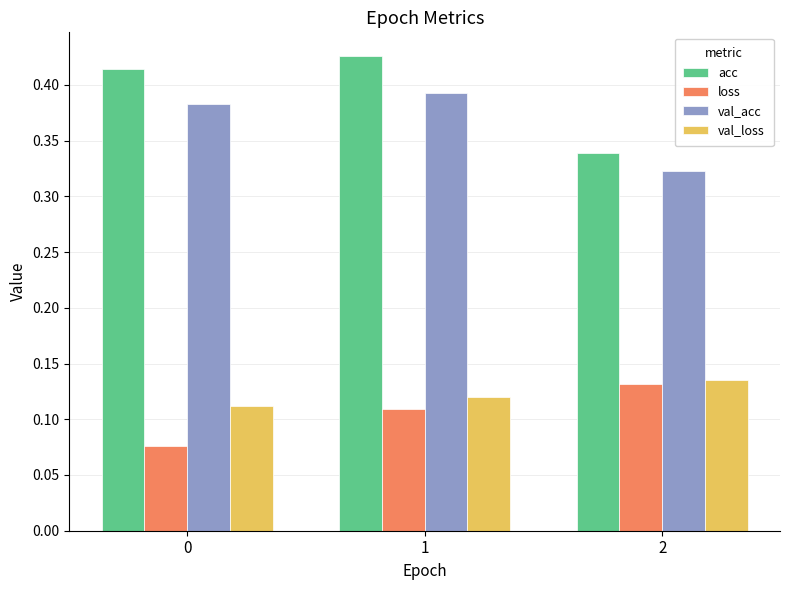

List the labels in order of val_acc value, largest first.

1, 0, 2